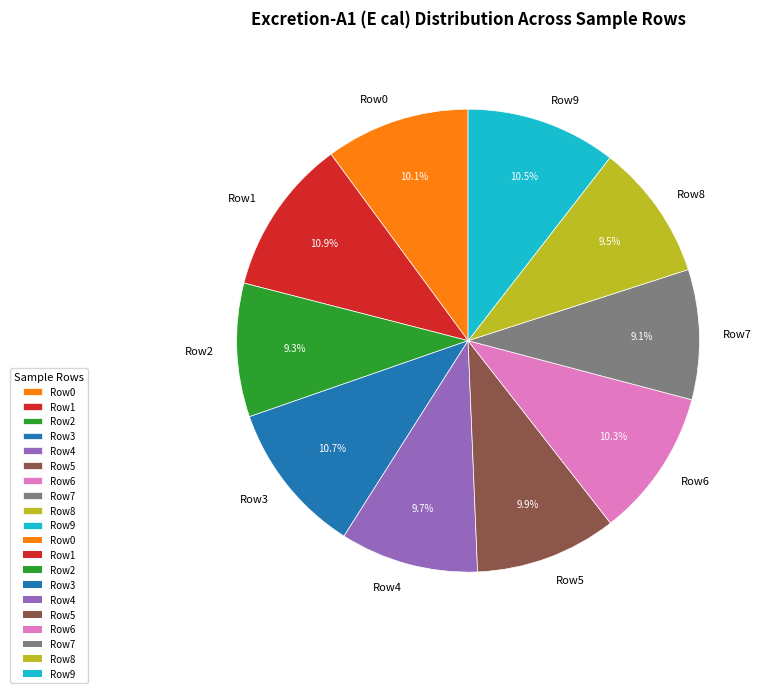

Is there a majority slice in this chart?

No